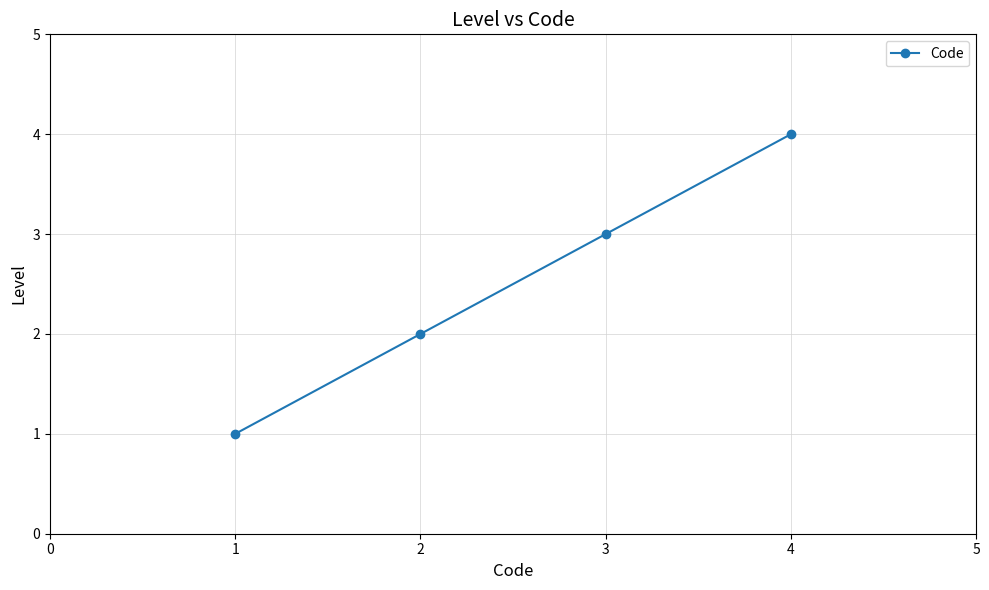

True or false: the data has more than 2 interior local peaks.

False